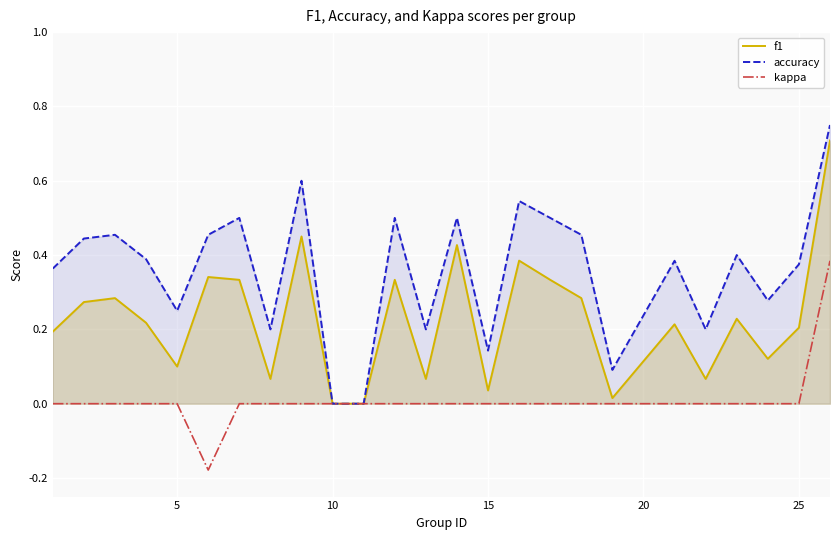

Which series has the largest total across all categories?

accuracy